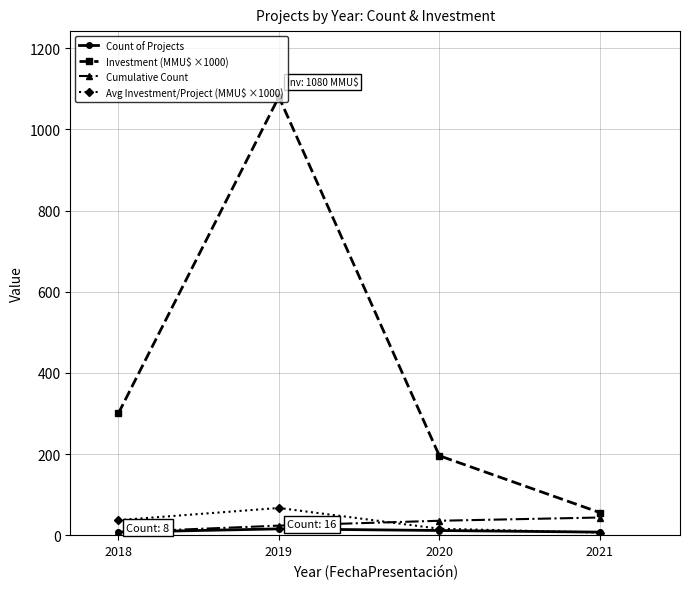

The Investment (MMU$ ×1000) series shows 1586.3 at 2019. True or false?

False